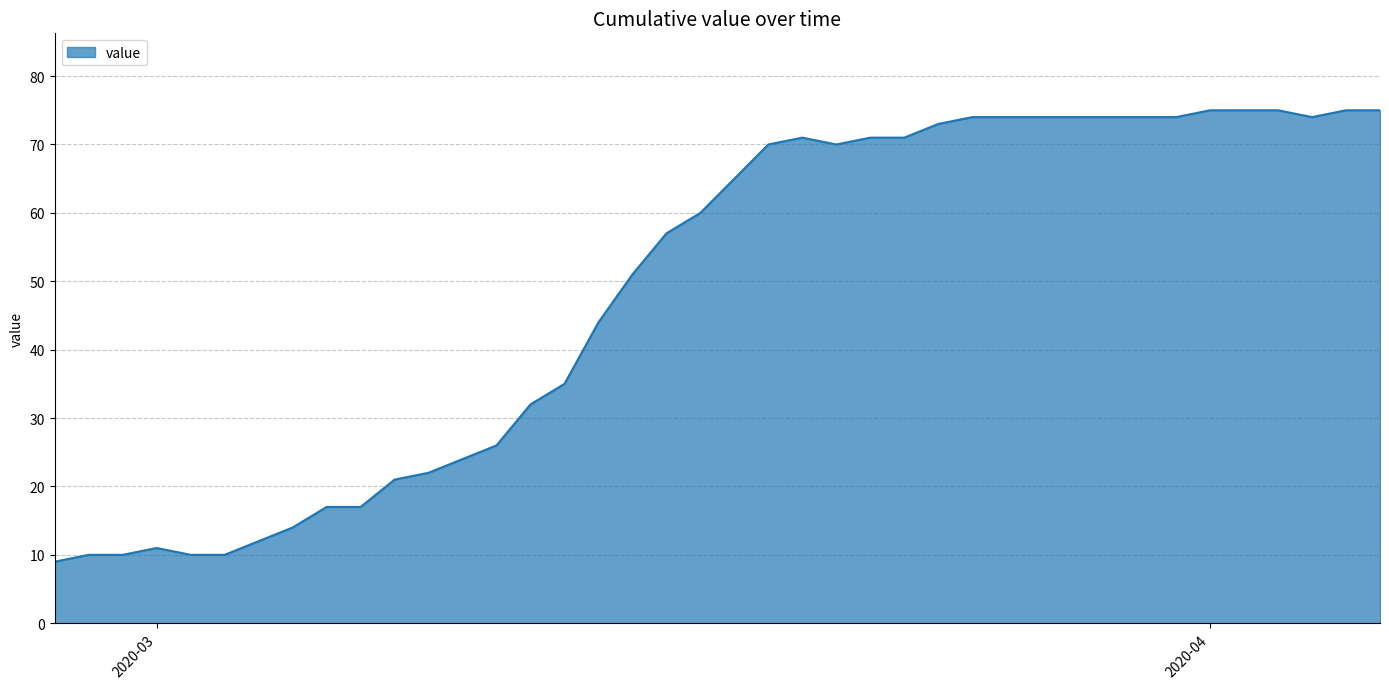

What is the smallest value displayed?

9